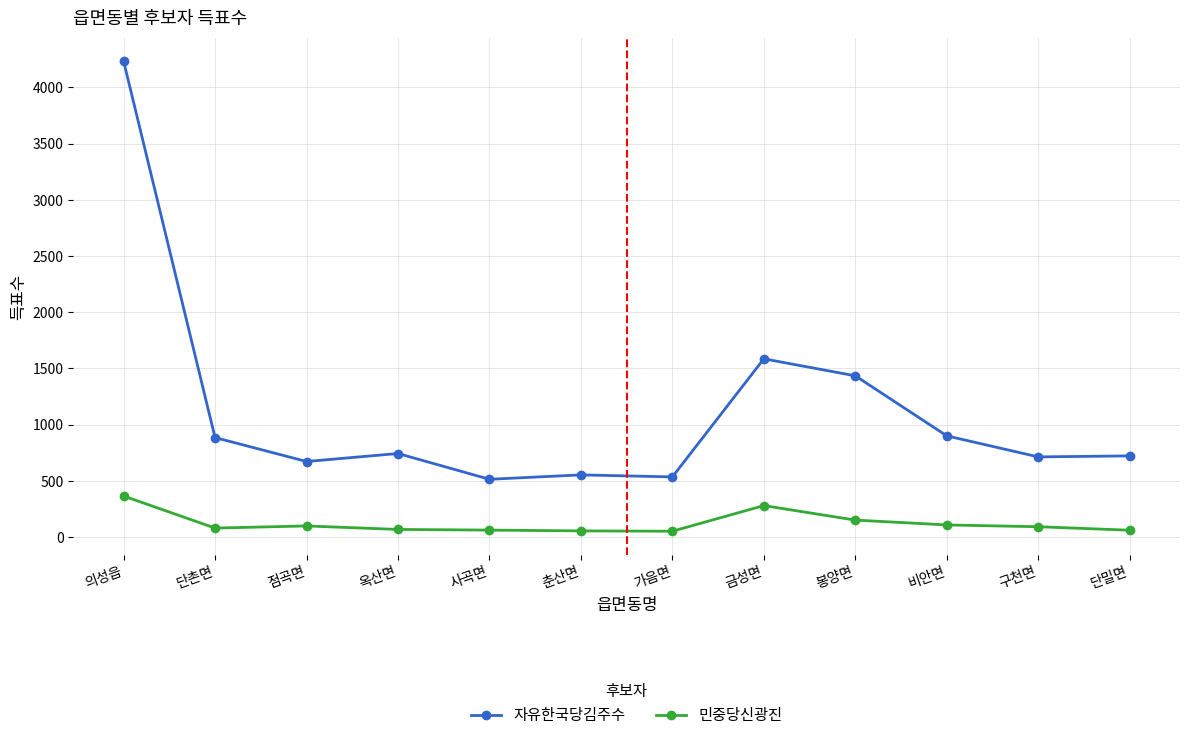

True or false: 자유한국당김주수 and 민중당신광진 cross at least once.

False